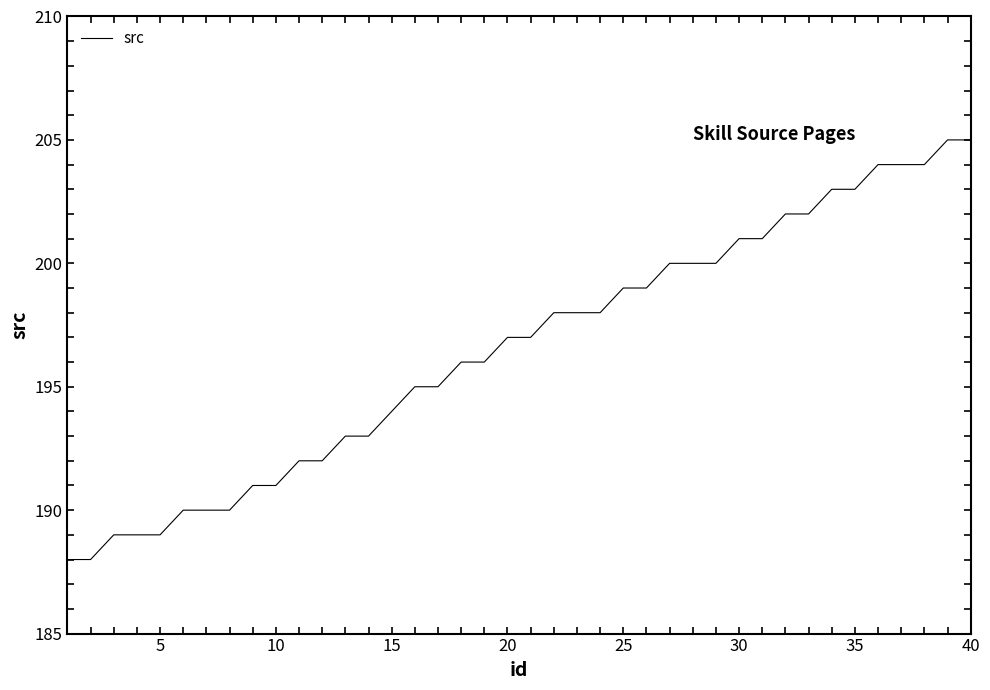

What is the maximum value shown in the chart?

205